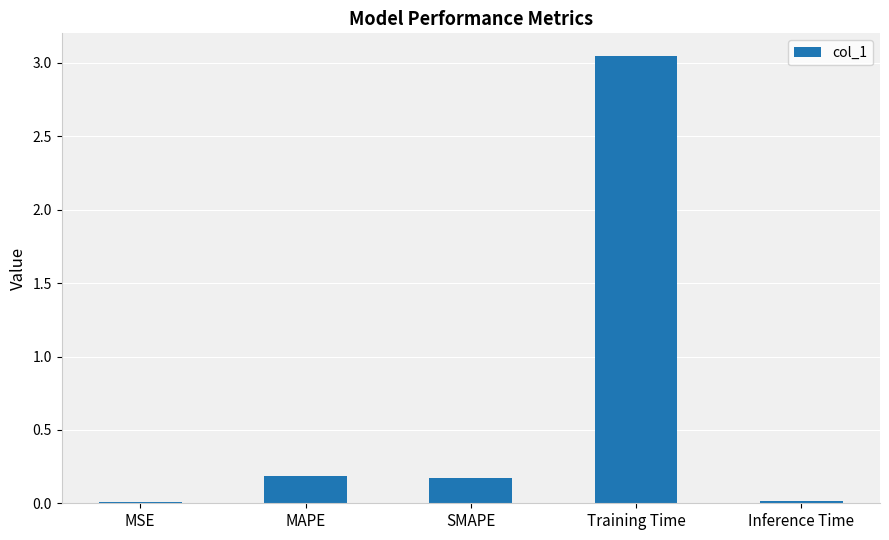

True or false: the data shows 0.0 at MSE.

True